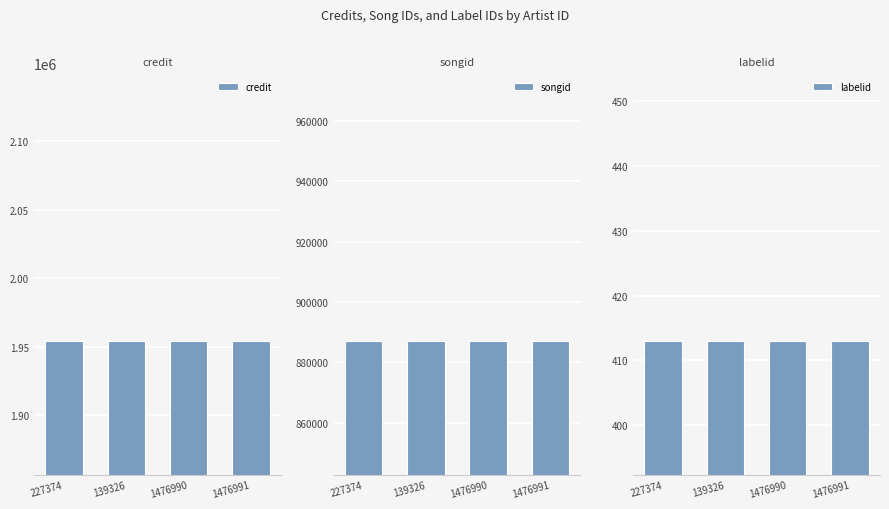

What is the value of the credit bar at the 4th from the left?

1954159